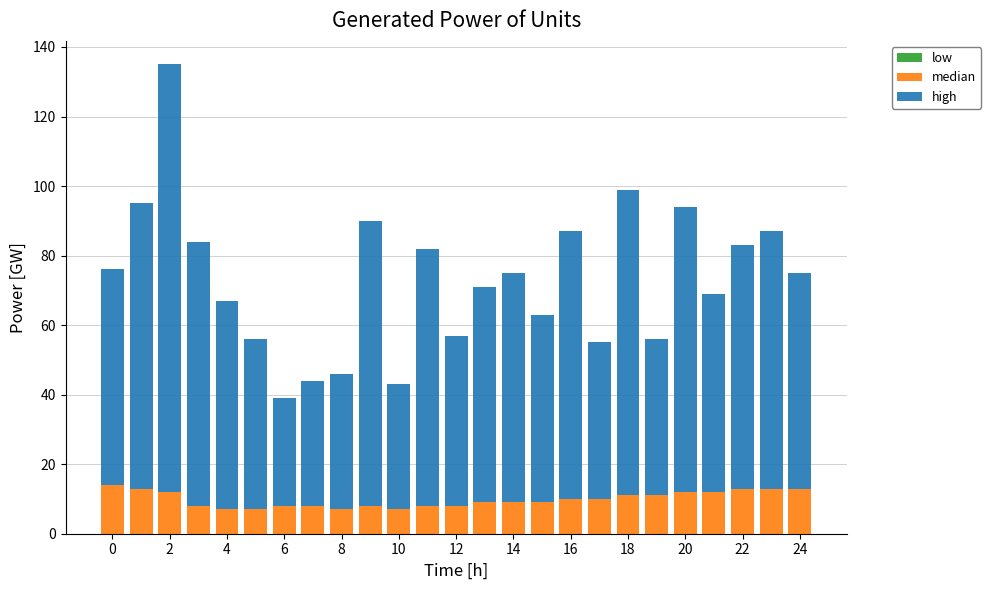

What is the minimum value for median?

7